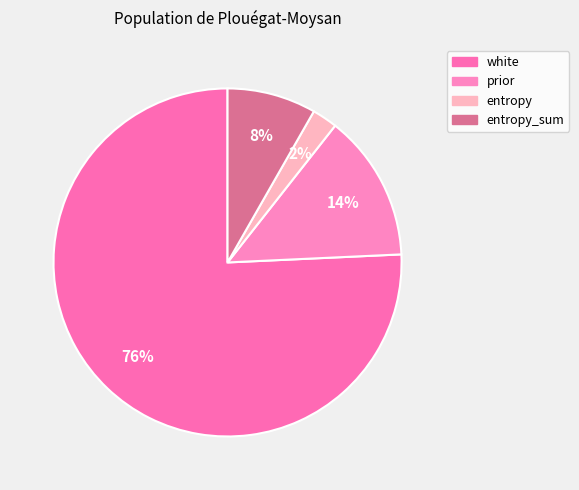

How many slices are in this pie chart?

4